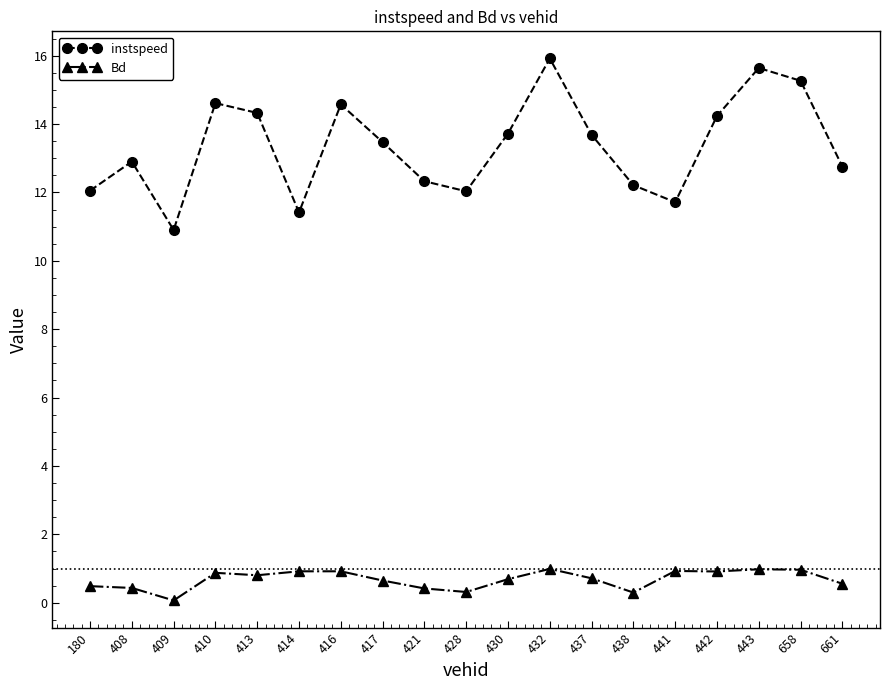

Count the number of categories in the chart.

19